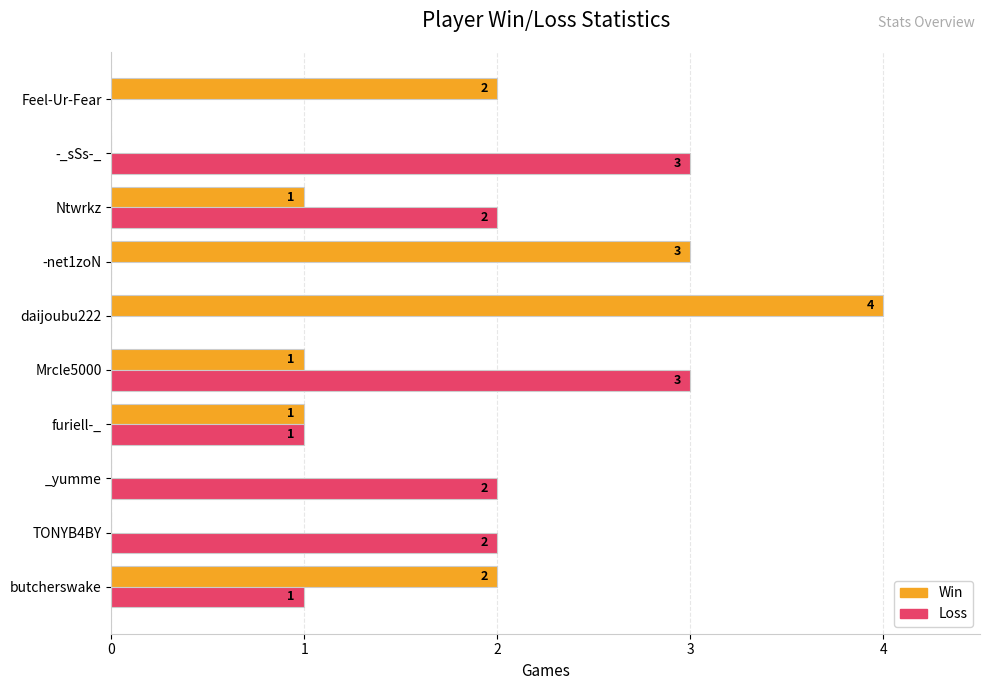

Which series has the largest range (max minus min)?

Win